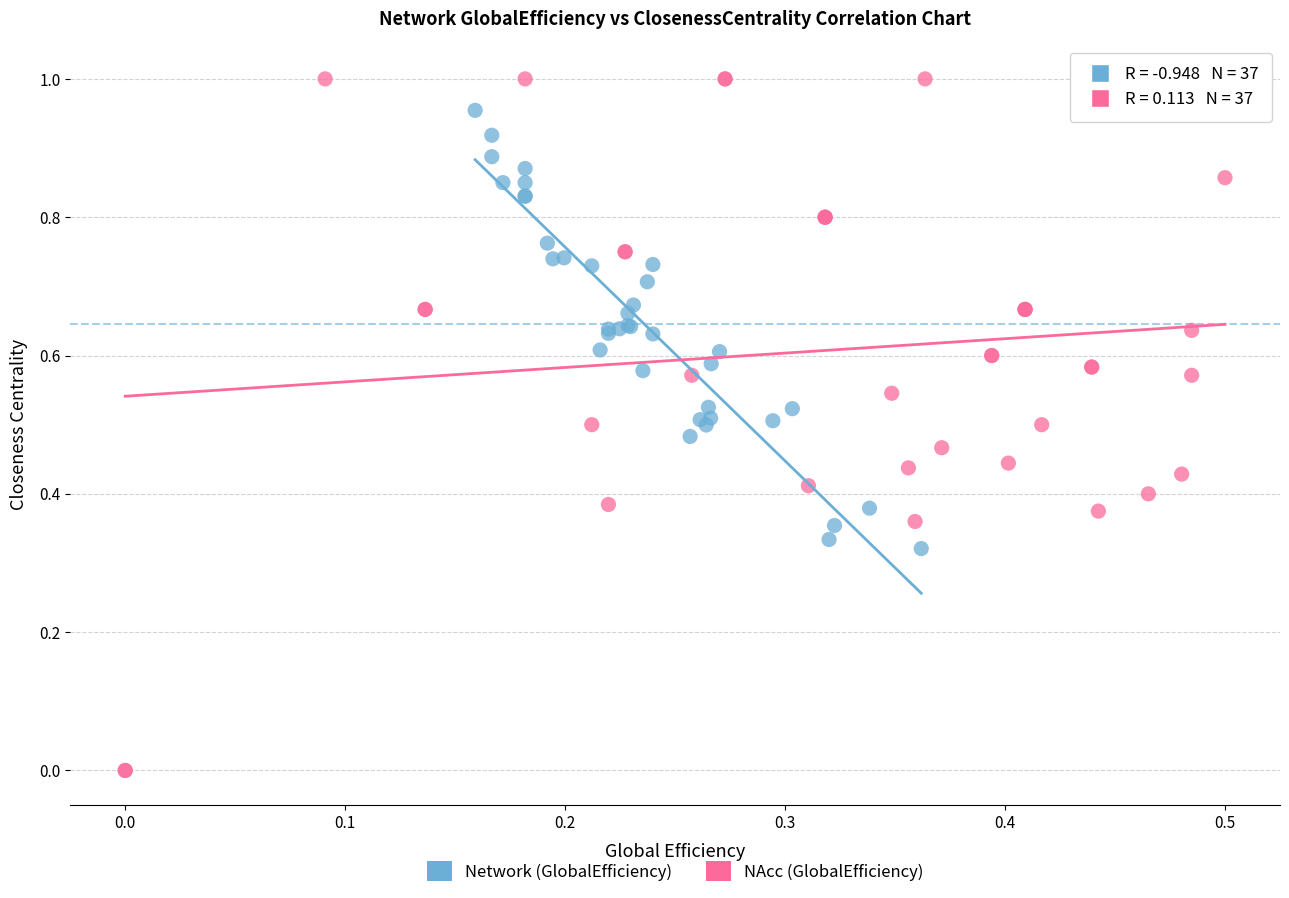

Which series reaches the minimum Y coordinate?

NAcc (GlobalEfficiency)